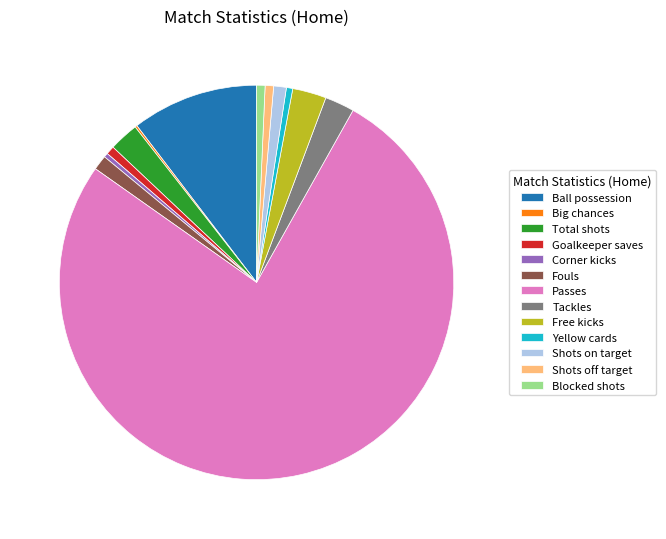

Does any single category account for the majority?

Yes